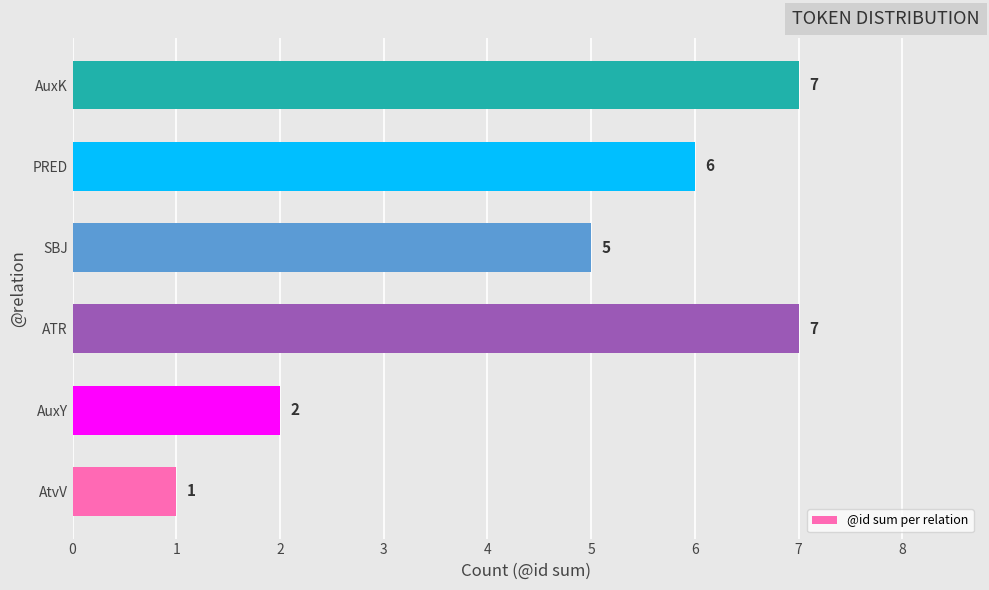

Count the number of data series in this chart.

1